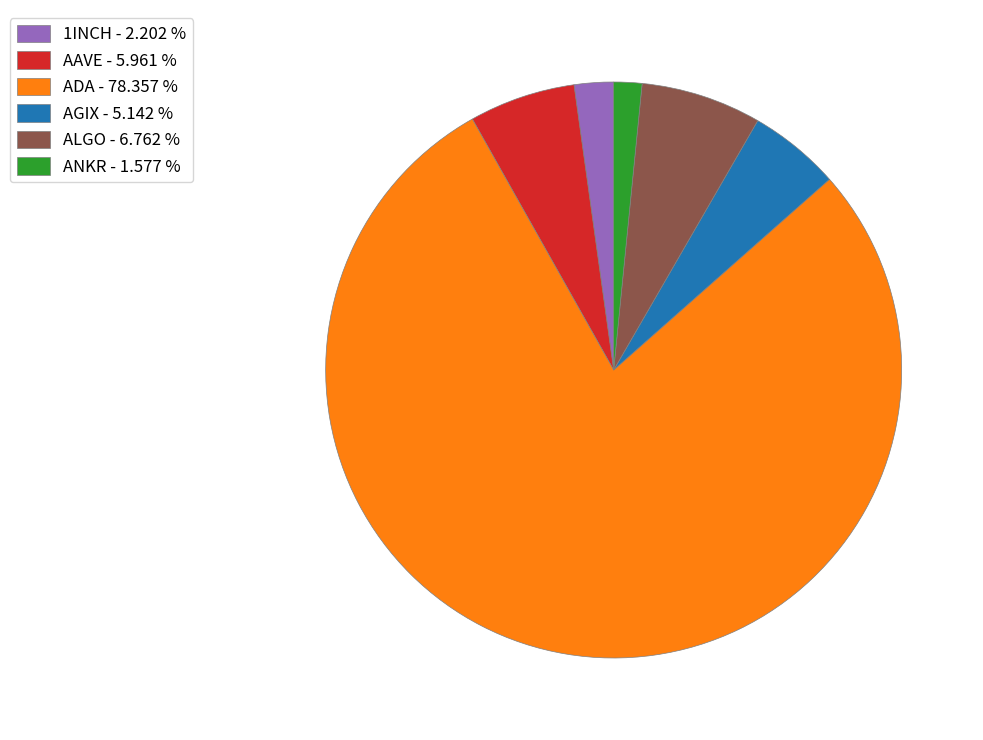

Rank the categories by value from highest to lowest.

ADA - 78.357 %, ALGO - 6.762 %, AAVE - 5.961 %, AGIX - 5.142 %, 1INCH - 2.202 %, ANKR - 1.577 %